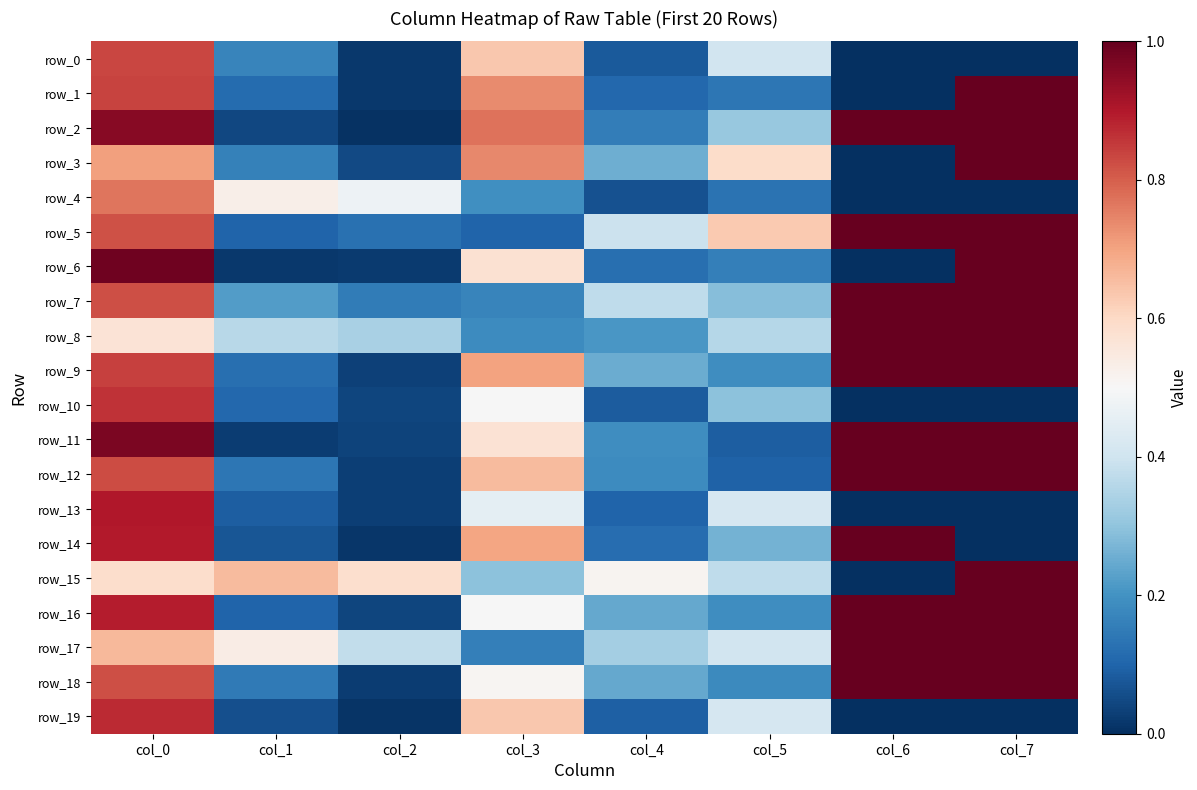

Which series has the widest spread of values?

row_1